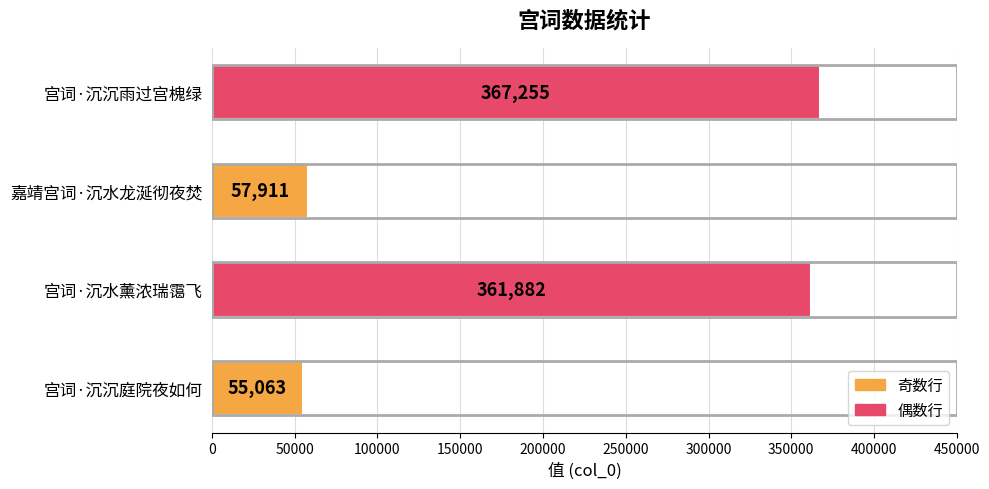

What is the sum of all values?

842111